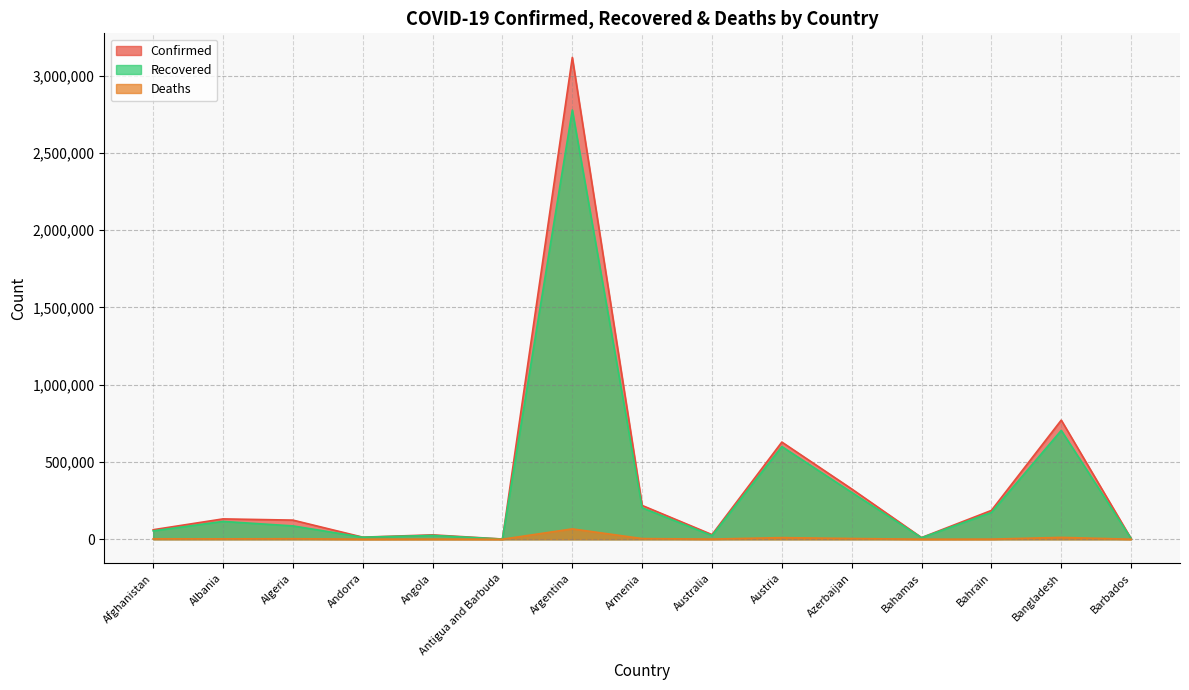

How many lines are shown in the chart?

3